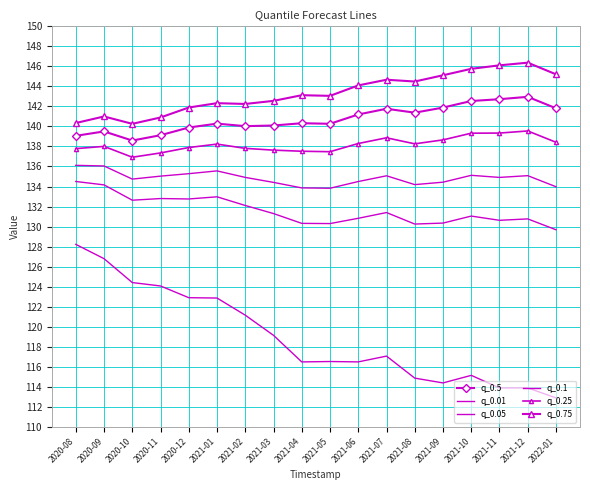

Which series has the largest total across all categories?

q_0.75